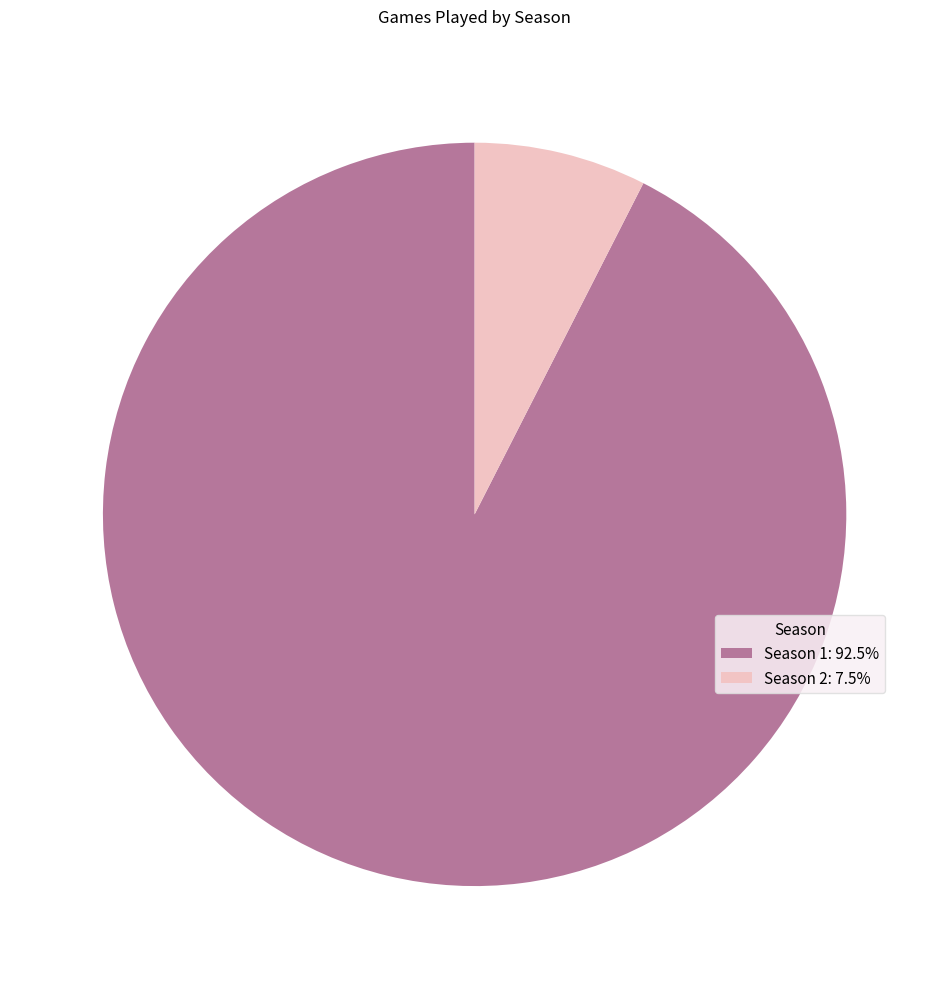

Approximately how many times larger is the value at Season 2 compared to Season 1?

0.1